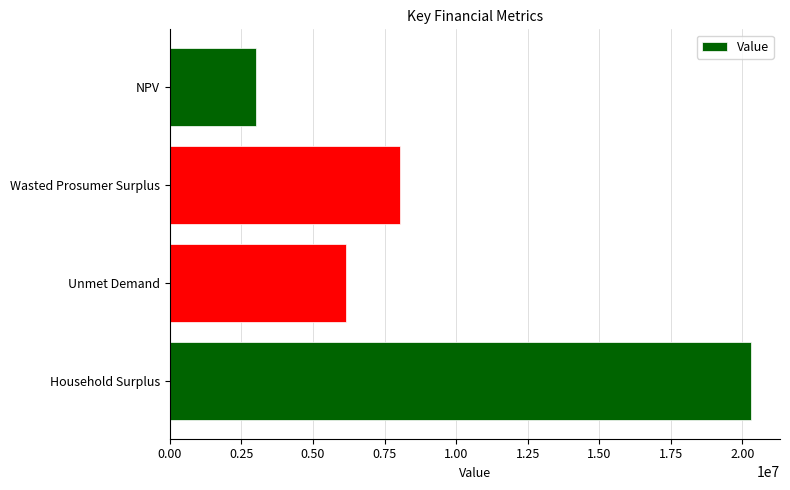

Reading top to bottom, list all the values displayed in this chart.

3014432.2	8049370.6	6138112.9	20295735.6